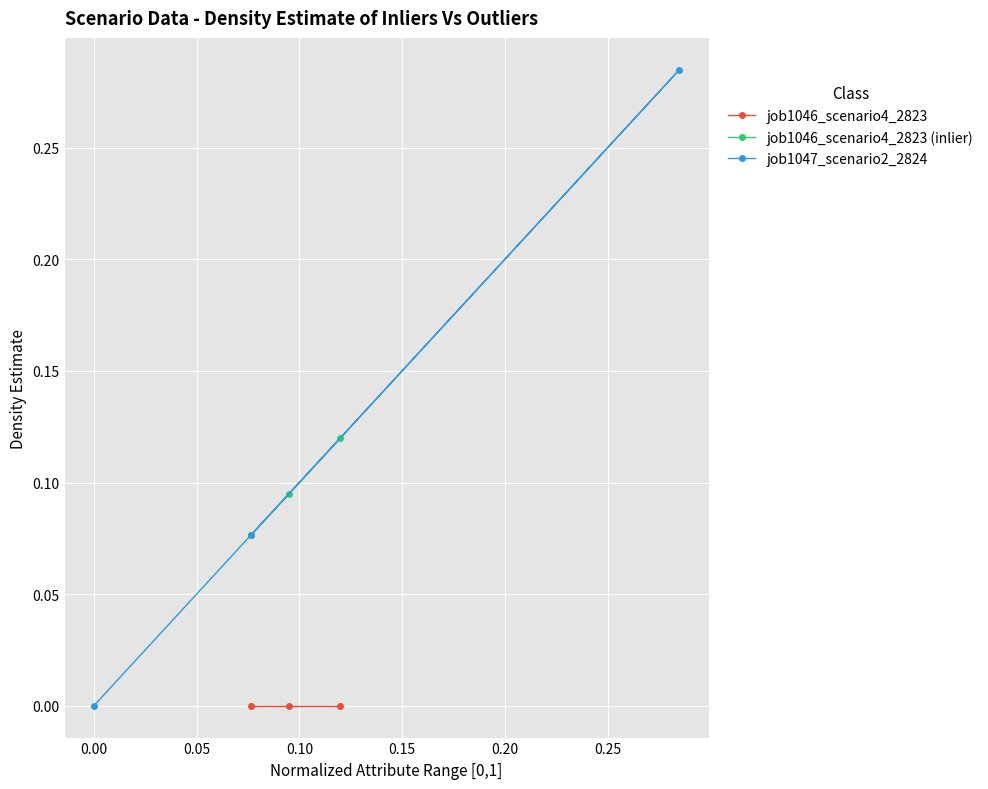

Which series changed the most between −0.05 and 0.05?

job1047_scenario2_2824